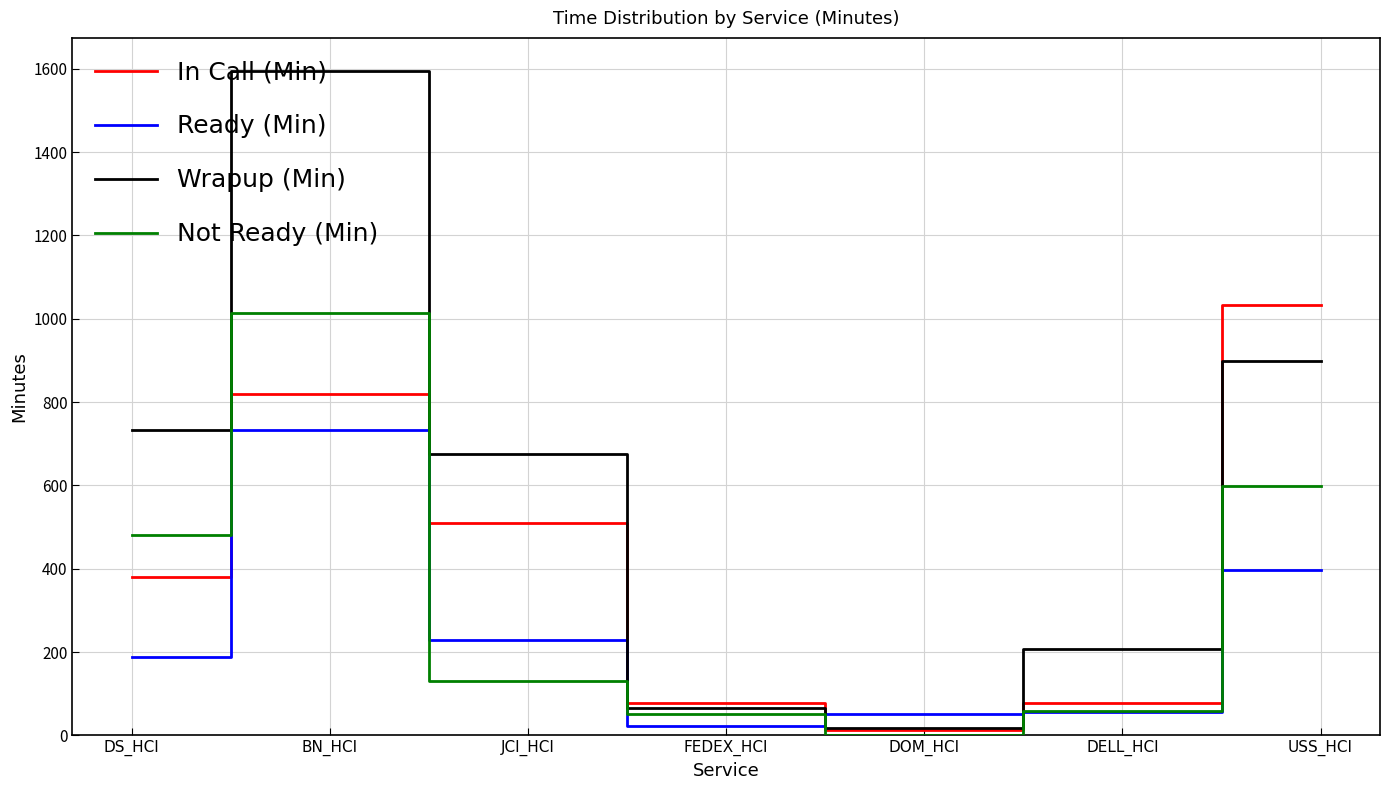

What is the approximate value of Ready (Min) at FEDEX_HCI?

21.3